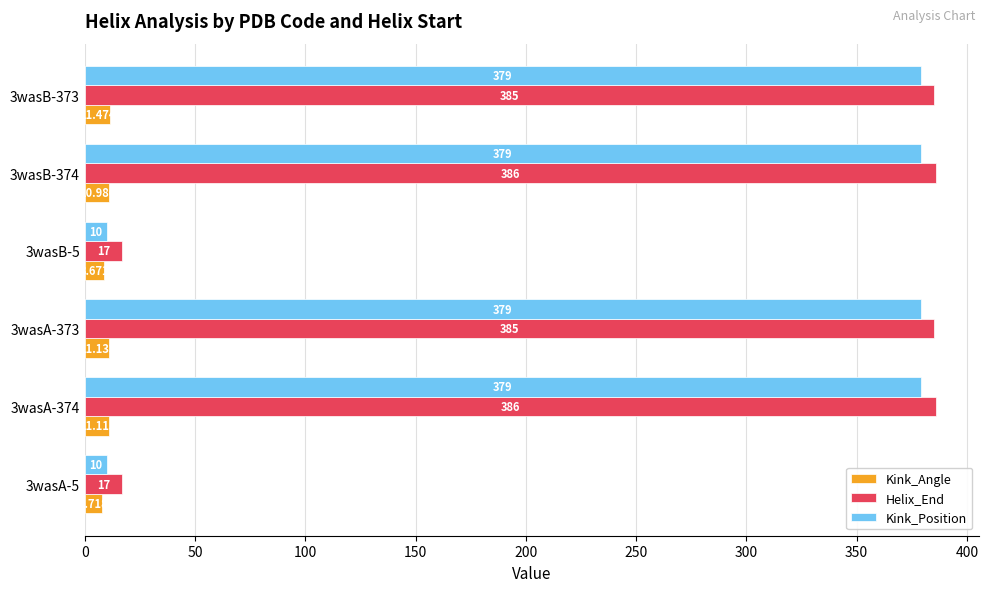

How many Kink_Position values are between 10 and 379?

6